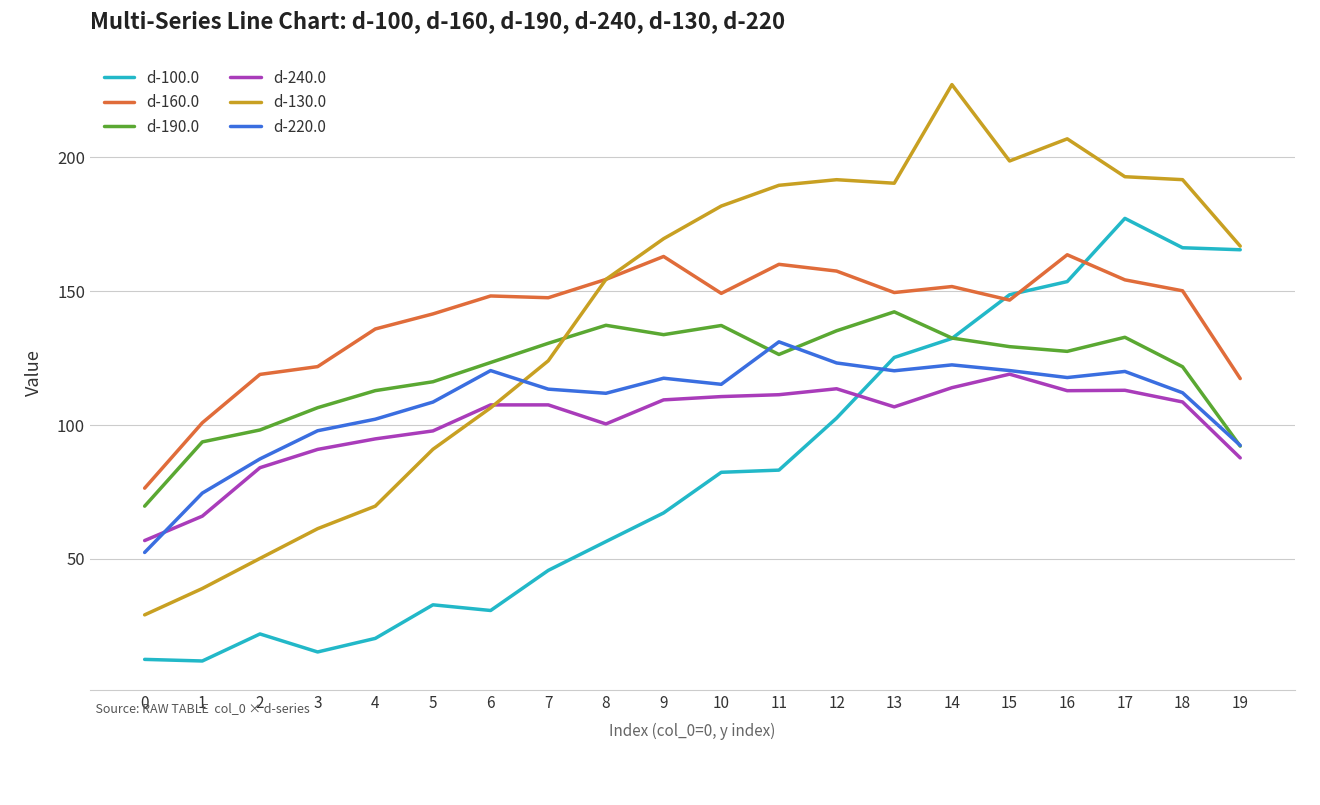

How many values in the d-100.0 series exceed 82?

10